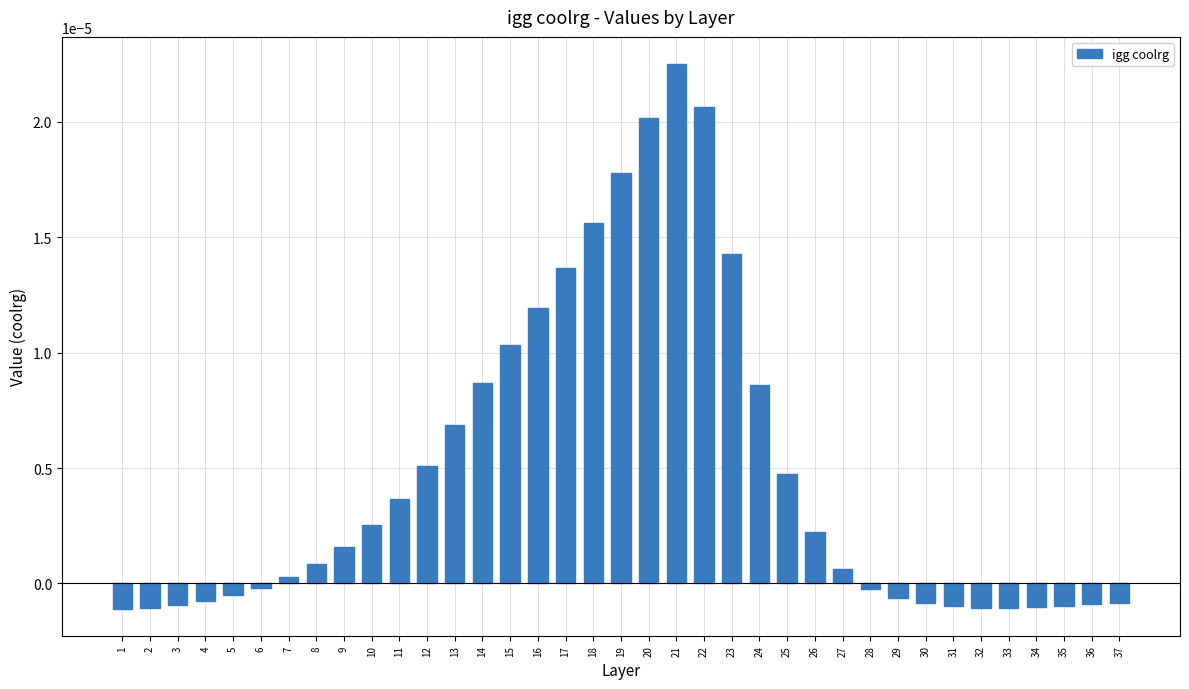

Is it true that the value at 11 is 0.0?

True